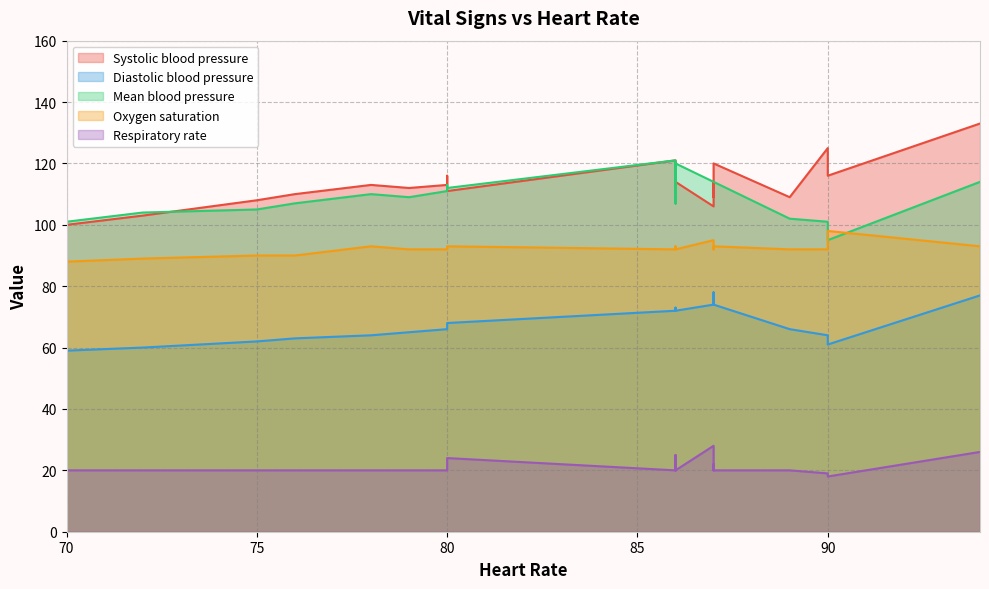

Is the value of Mean blood pressure at 14 greater than the value of Oxygen saturation at 14?

Yes